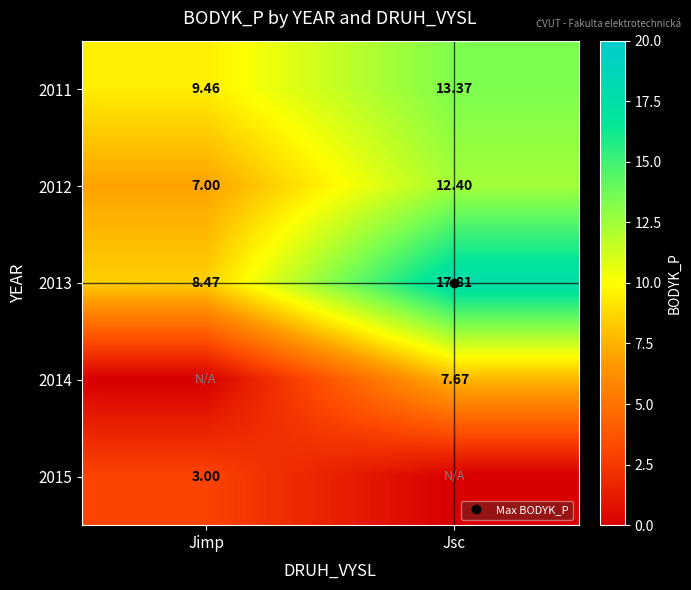

How many categories are shown in the chart?

2